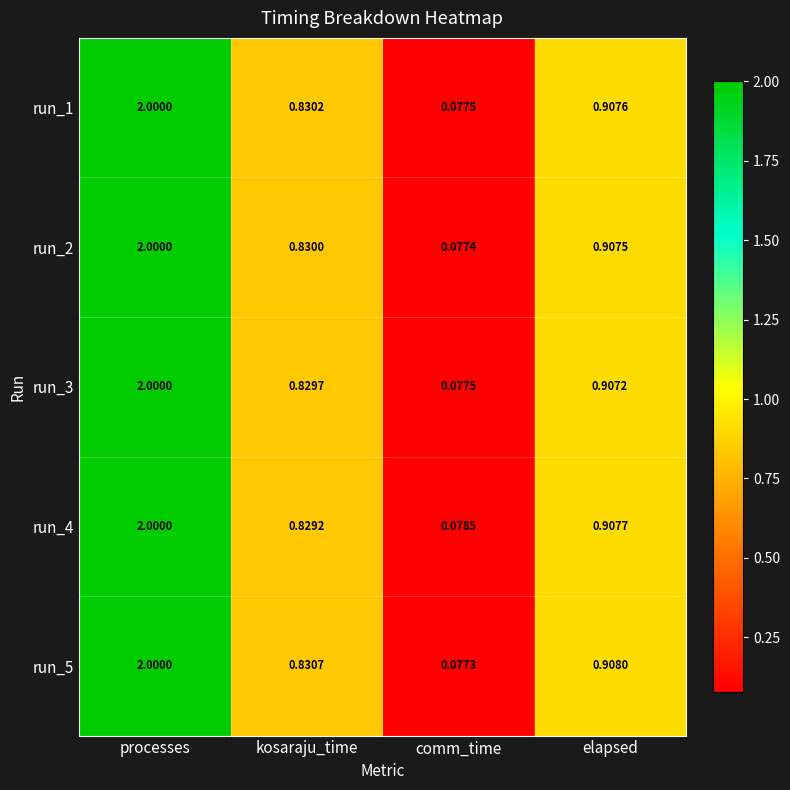

List the labels in order of run_2 value, smallest first.

comm_time, kosaraju_time, elapsed, processes